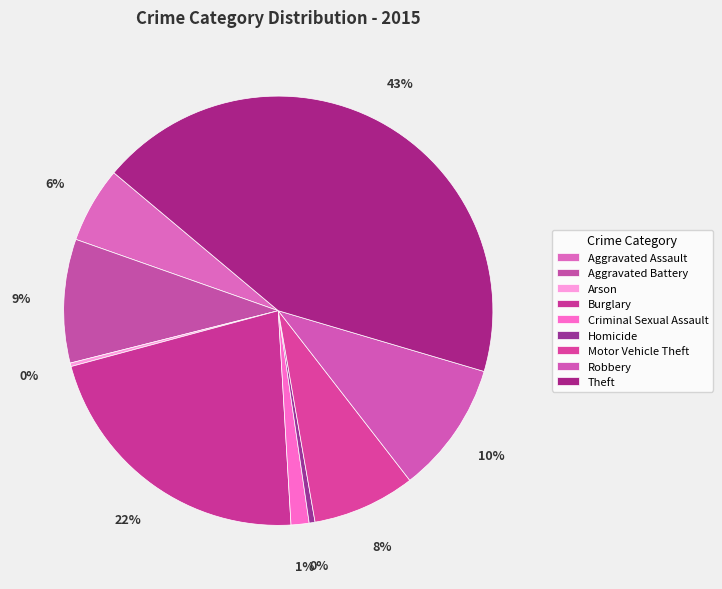

Does Robbery represent more than half of the total?

No